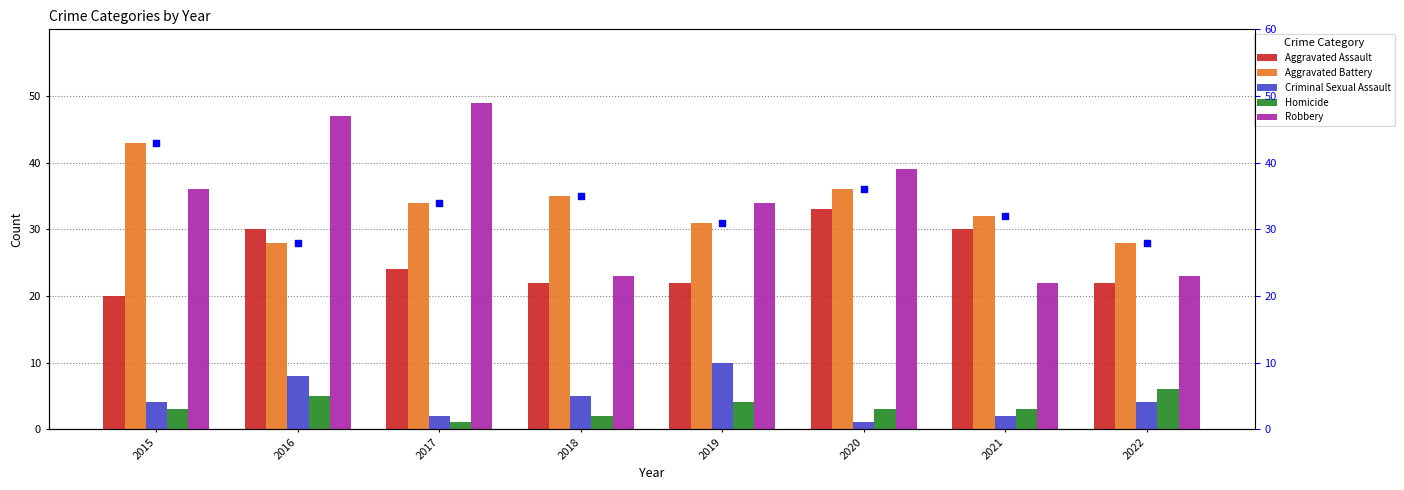

At how many categories does at least one series exceed 31?

7